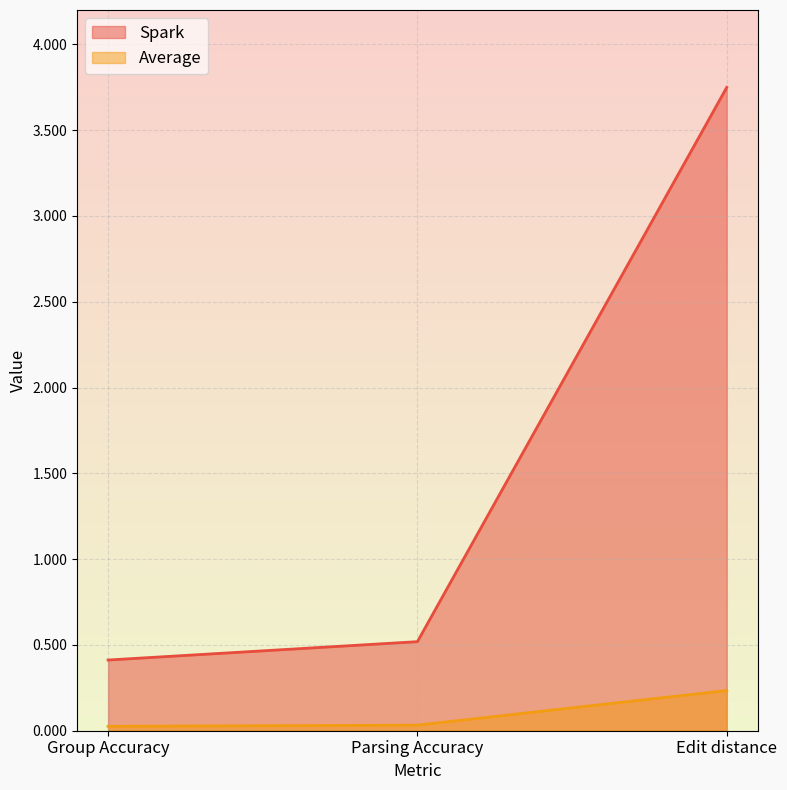

Rank the series by their average value, from lowest to highest.

Average, Spark